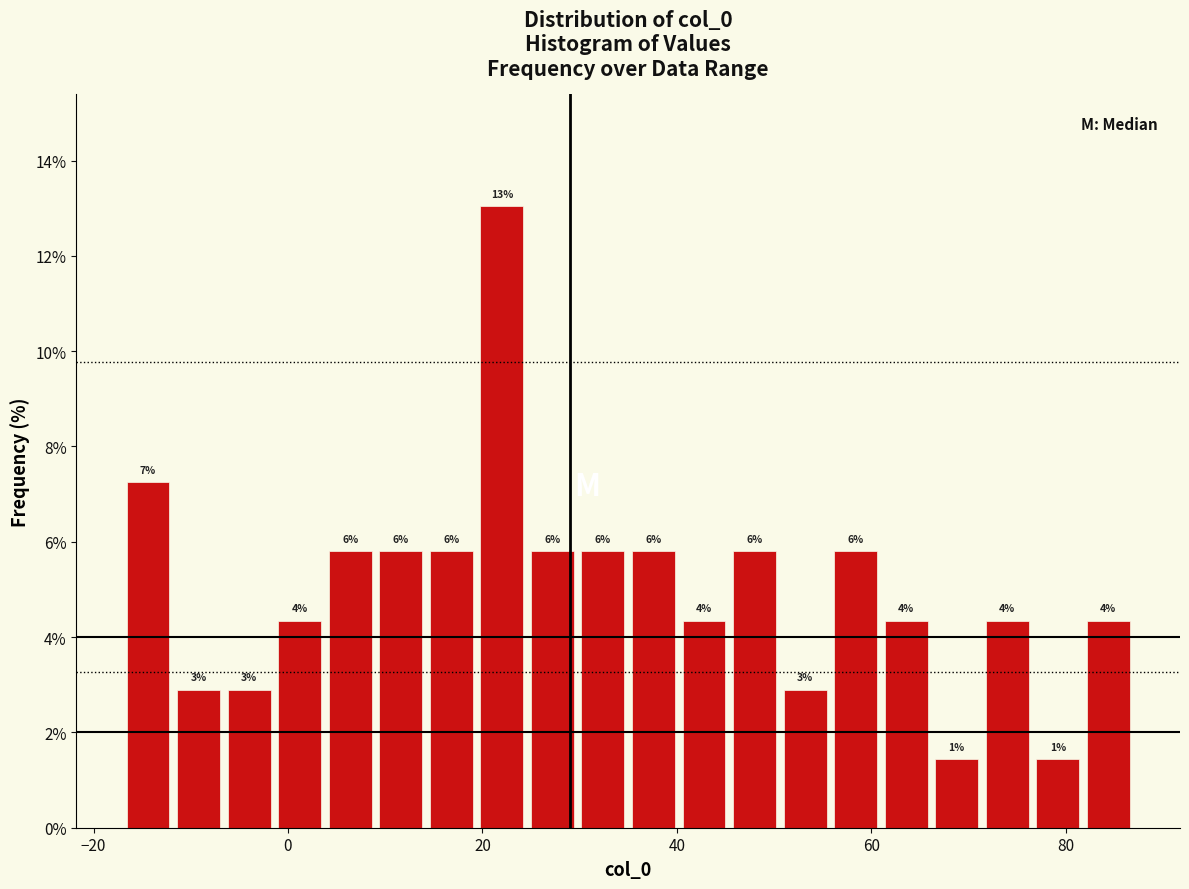

Around what value on the x-axis is the tallest bar? Give the approximate position of its centre, as read against the axis.

22